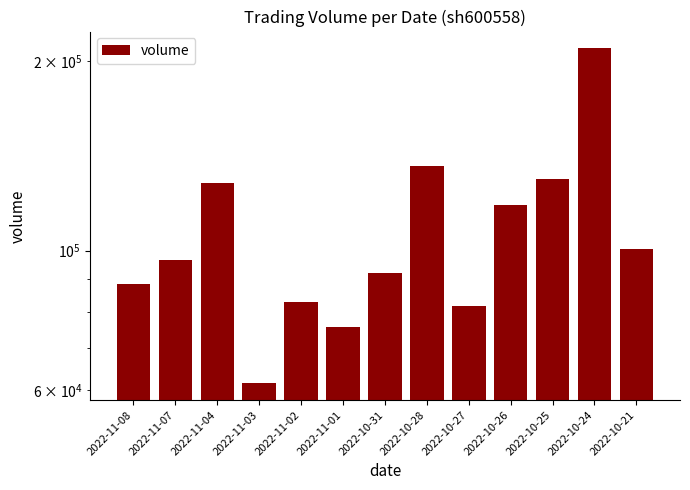

How many bars are there in total?

13